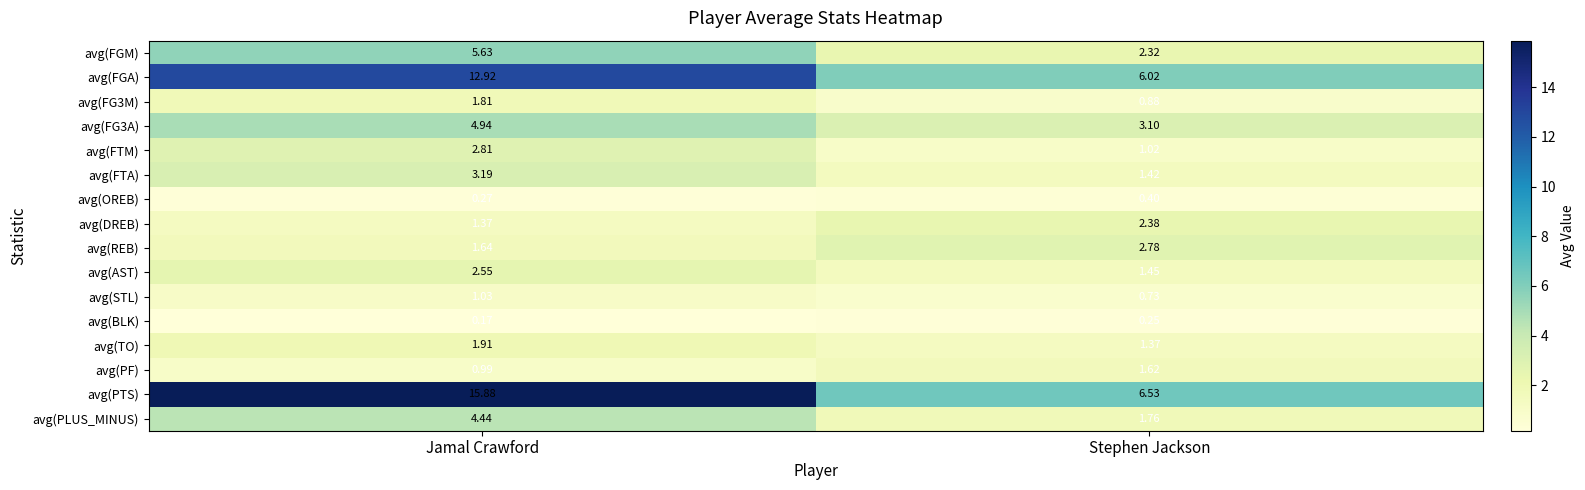

Between Jamal Crawford and Stephen Jackson, which series saw the biggest shift?

avg(PTS)